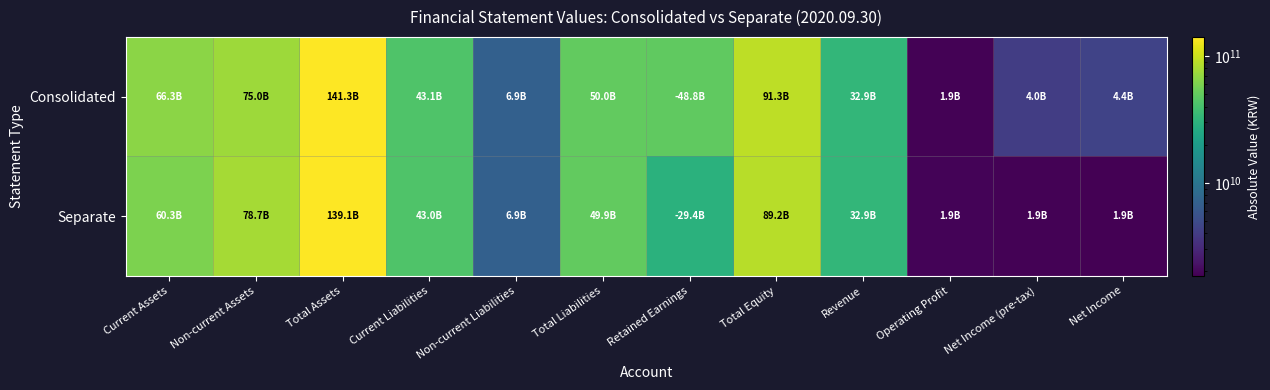

Rank the series by their maximum value, from highest to lowest.

Consolidated, Separate